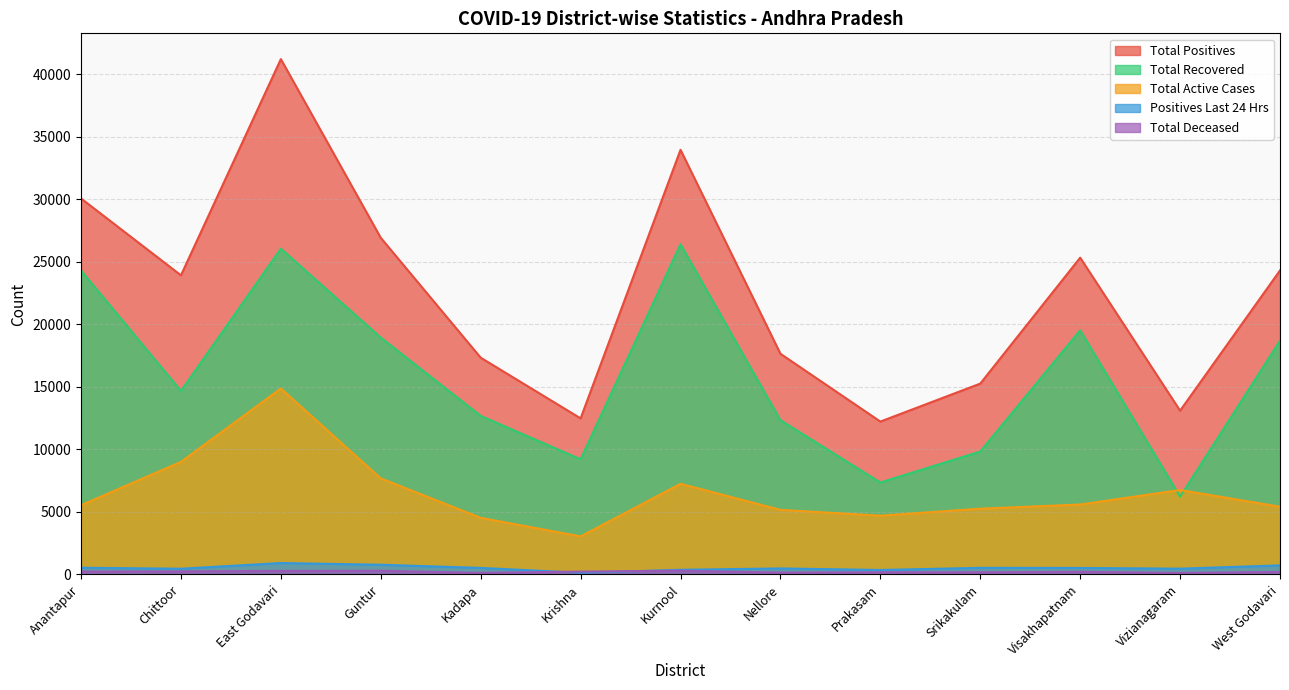

Which has a higher value, East Godavari or Prakasam?

East Godavari